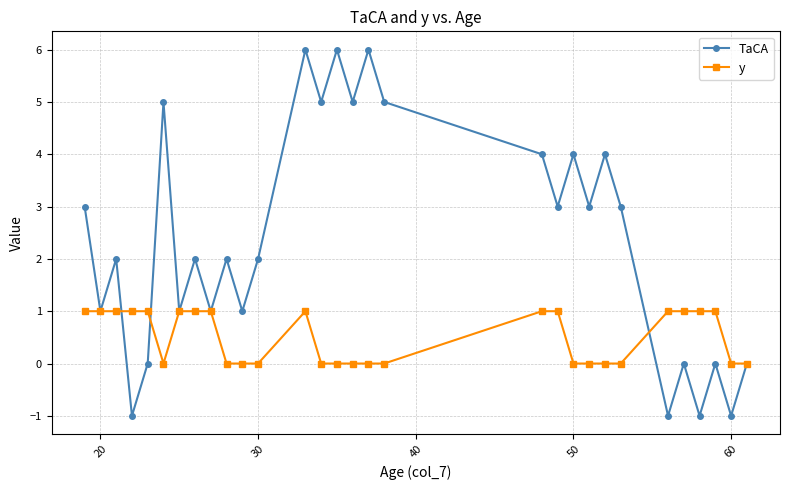

List the series in order of their peak value, highest first.

TaCA, y